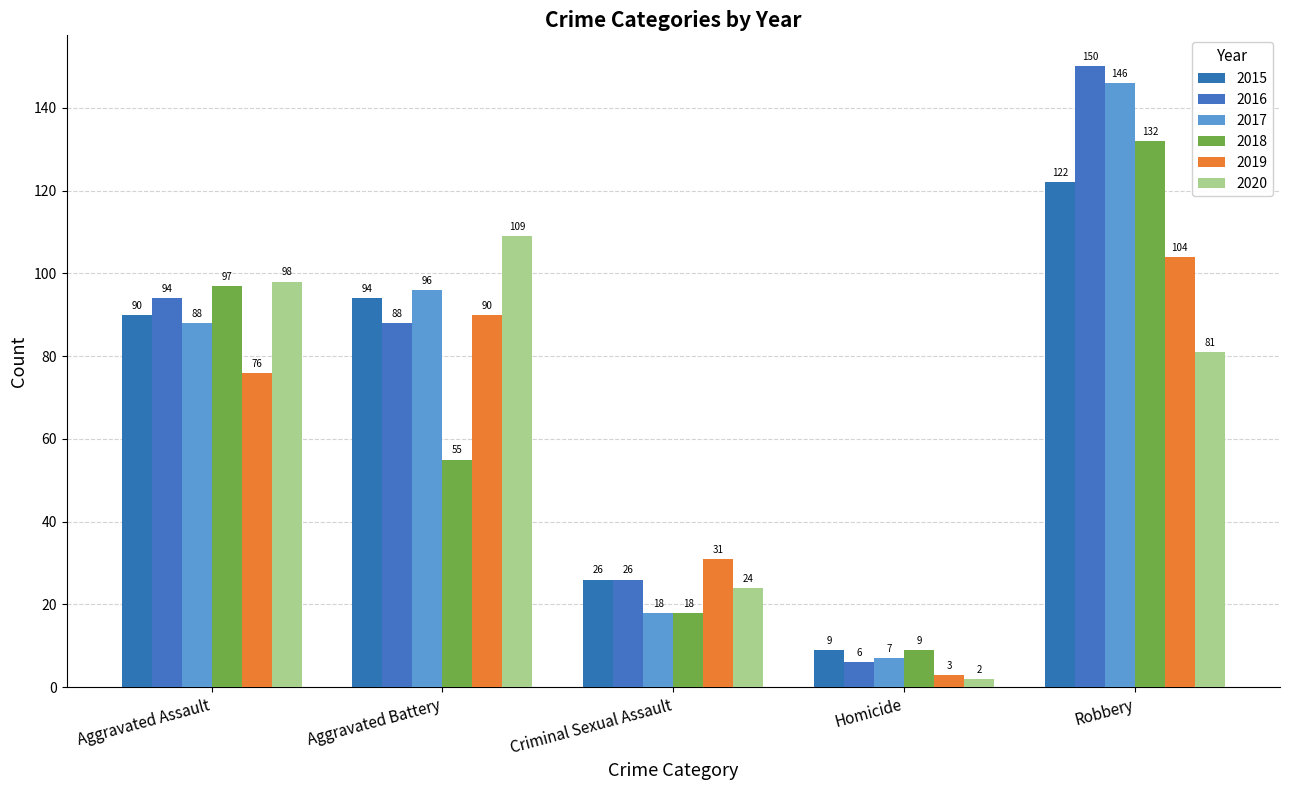

What is the difference between the maximum and second lowest values in the 2015 series?

96